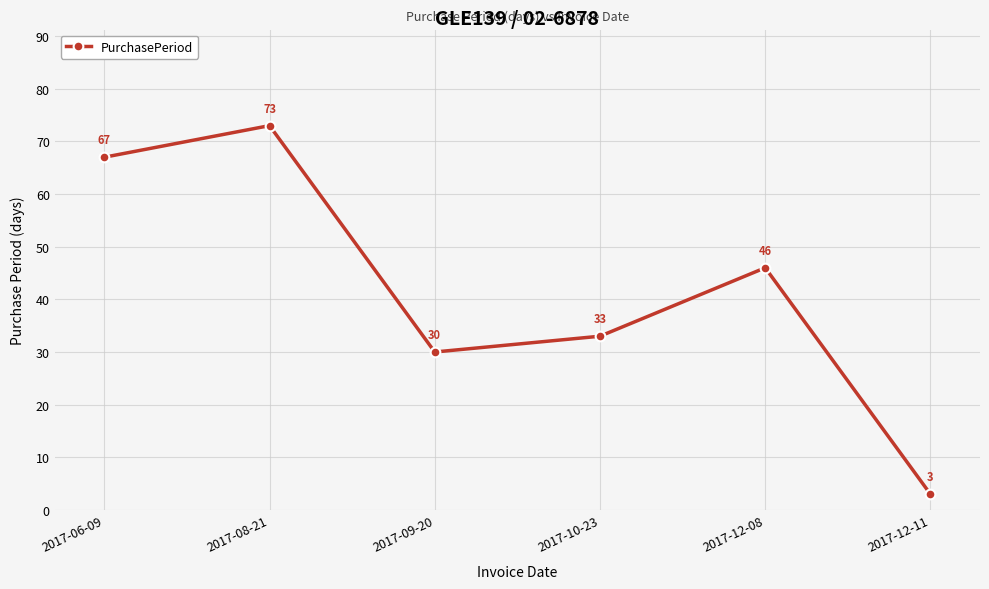

What is the change in value from 2017-06-09 to 2017-09-20?

-37